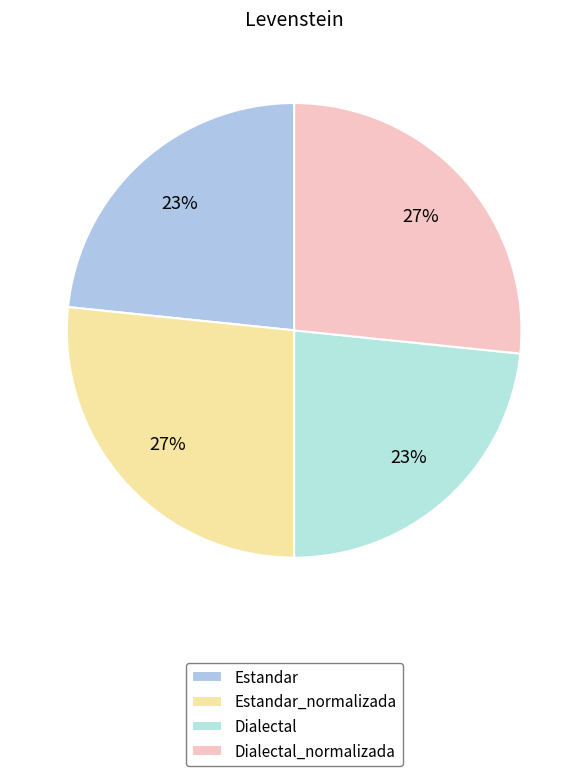

To the nearest percent, what is the average slice percentage?

25%